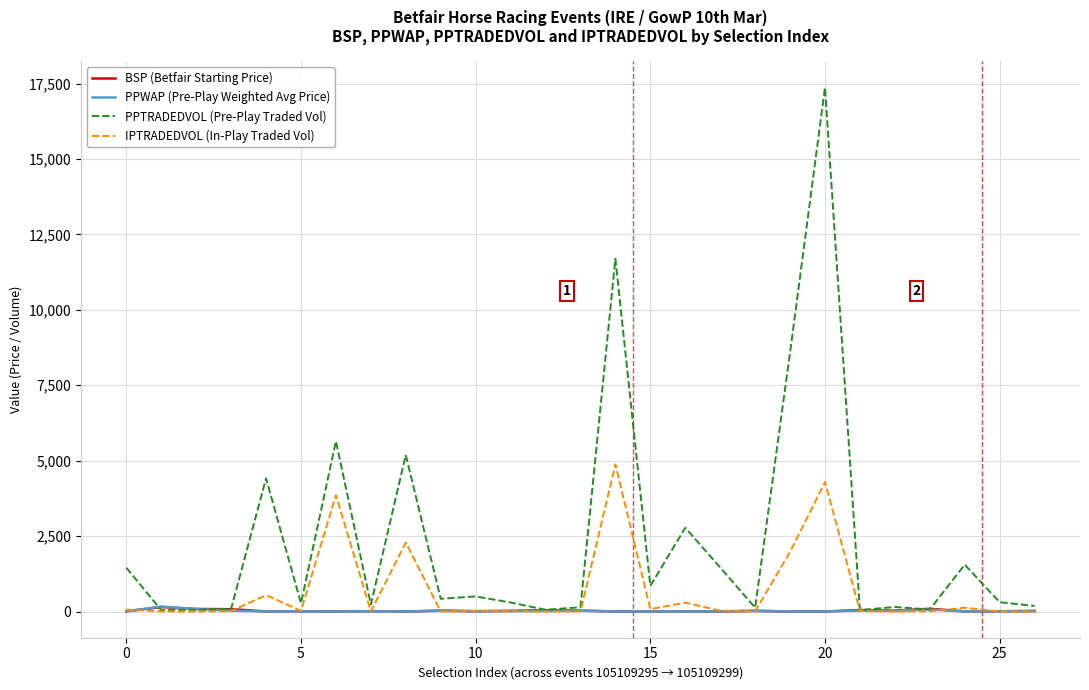

Which series has the largest range (max minus min)?

PPTRADEDVOL (Pre-Play Traded Vol)